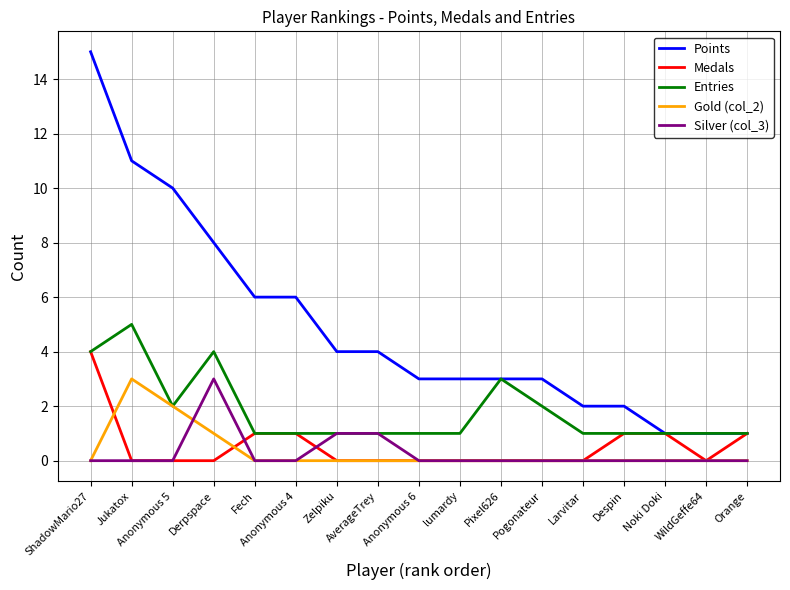

What is the difference between the maximum and minimum values in the Entries series?

4